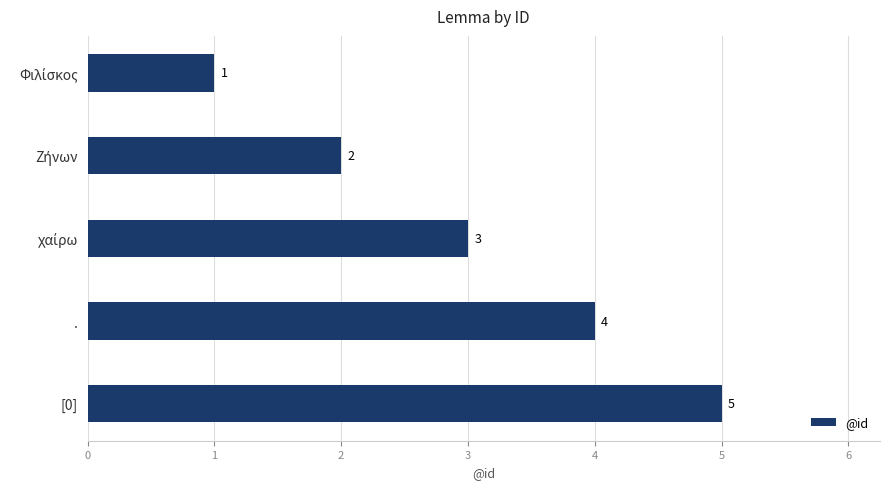

How many values are below 3?

2